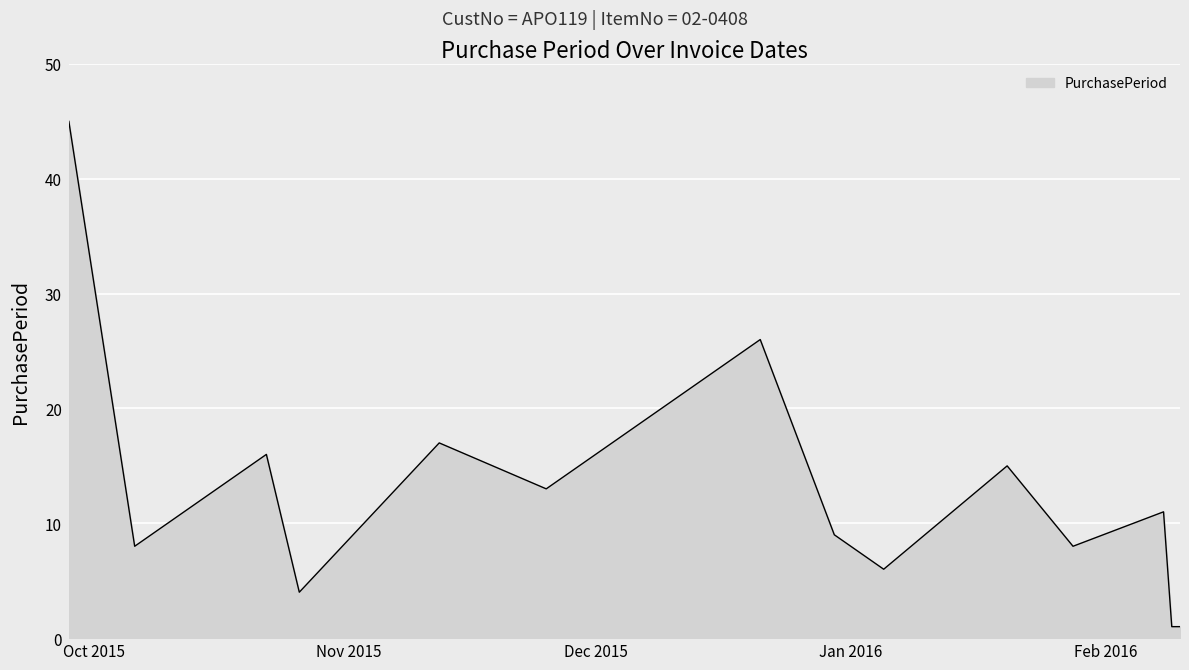

What is the maximum value shown in the chart?

45